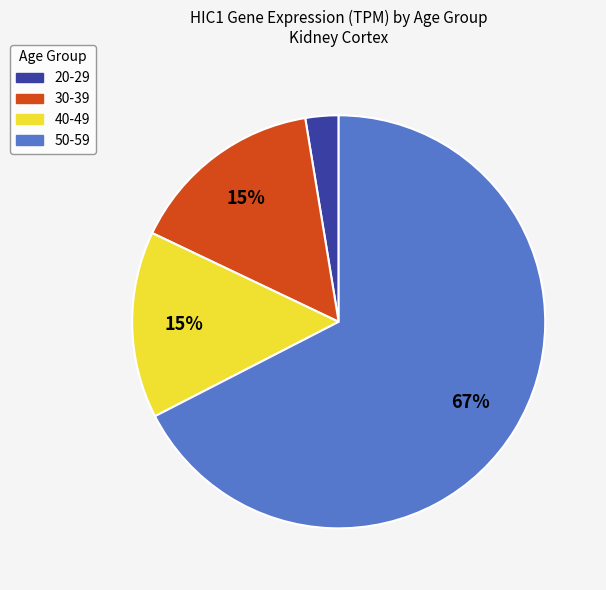

How many segments does this pie chart have?

4